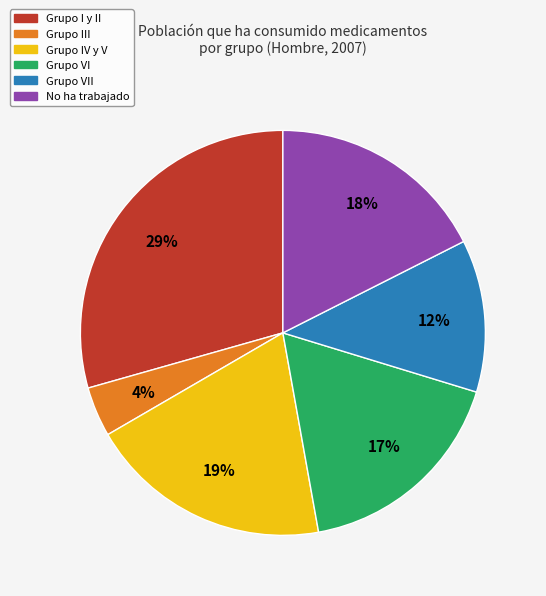

Is there any slice that represents more than half of the pie?

No